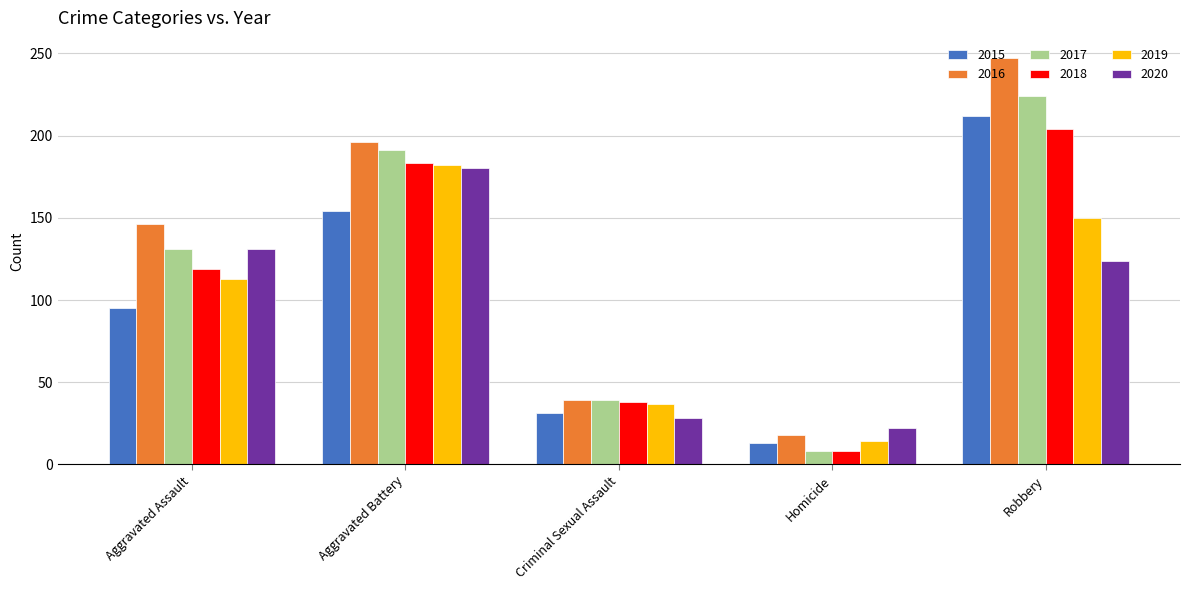

What is the minimum value for 2017?

8